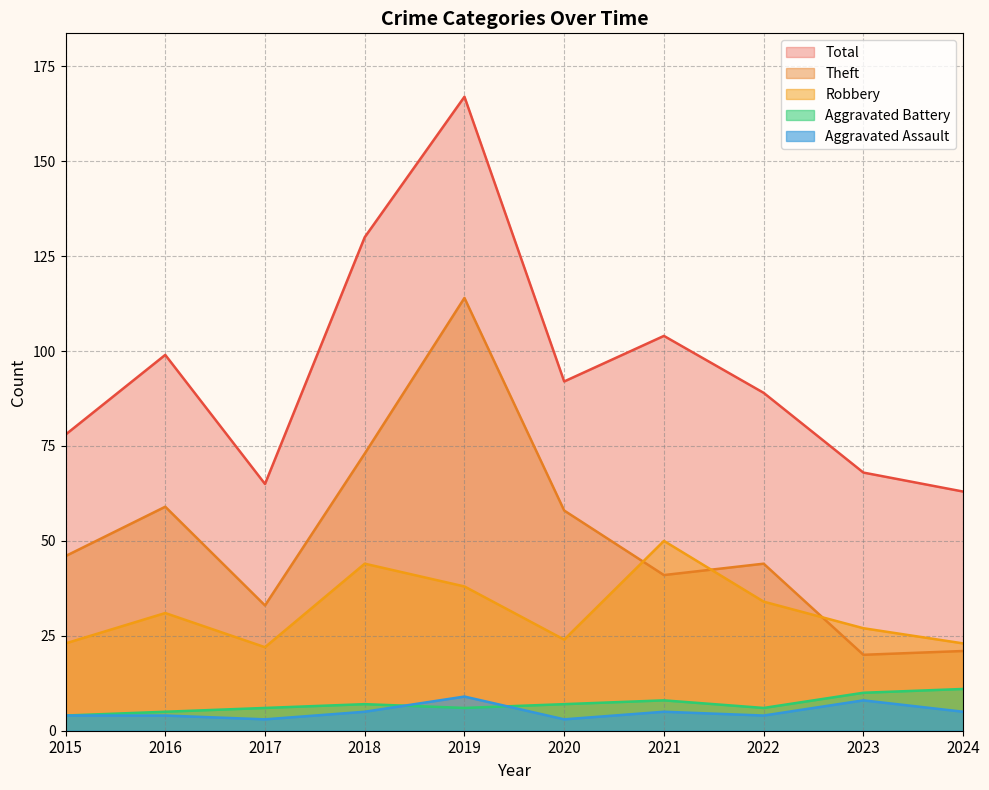

True or false: Robbery has more than 0 points higher than both neighbors.

True